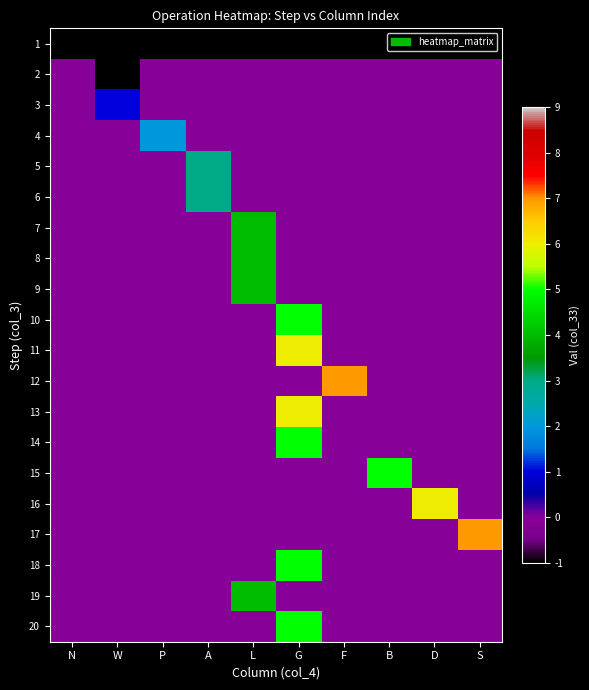

Between A and N, which is larger?

A